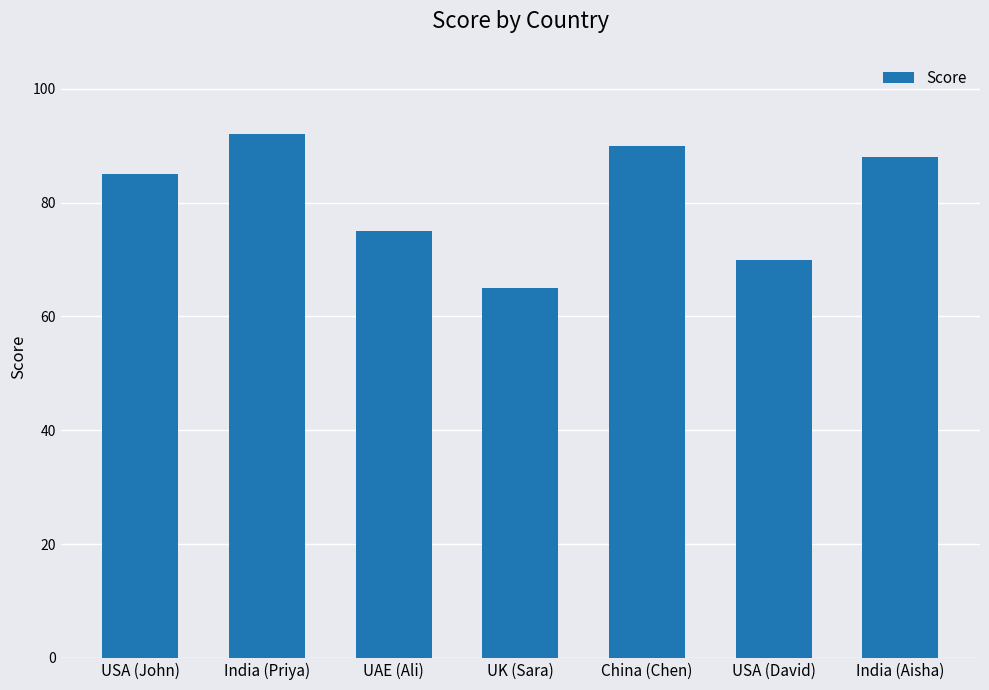

What is the label of the 6th bar from the right?

India (Priya)